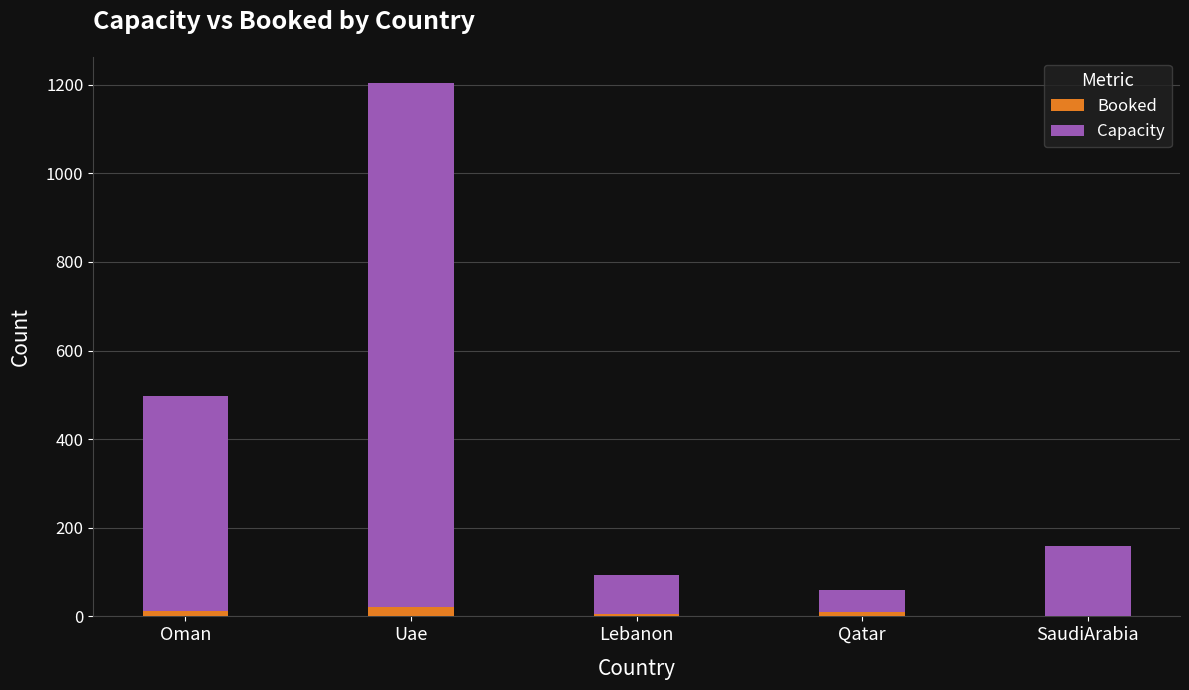

At which category is the sum across all series the highest?

Uae